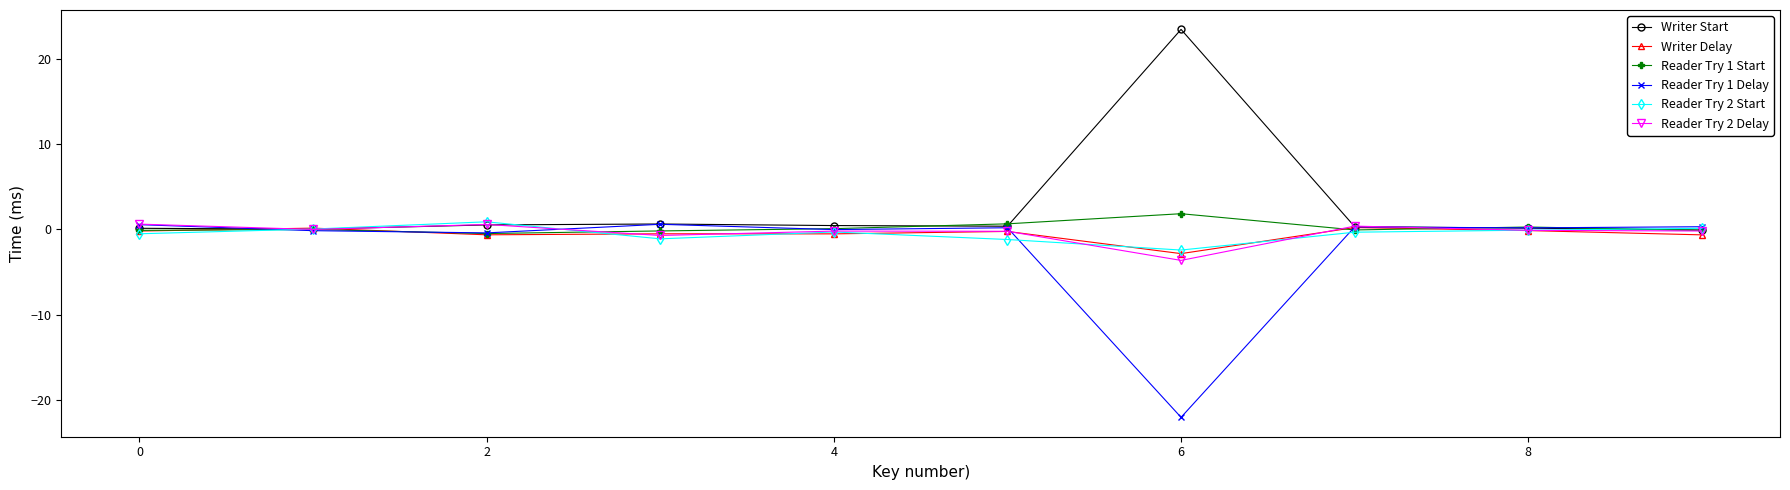

What is the highest value of the Writer Start series?

23.5